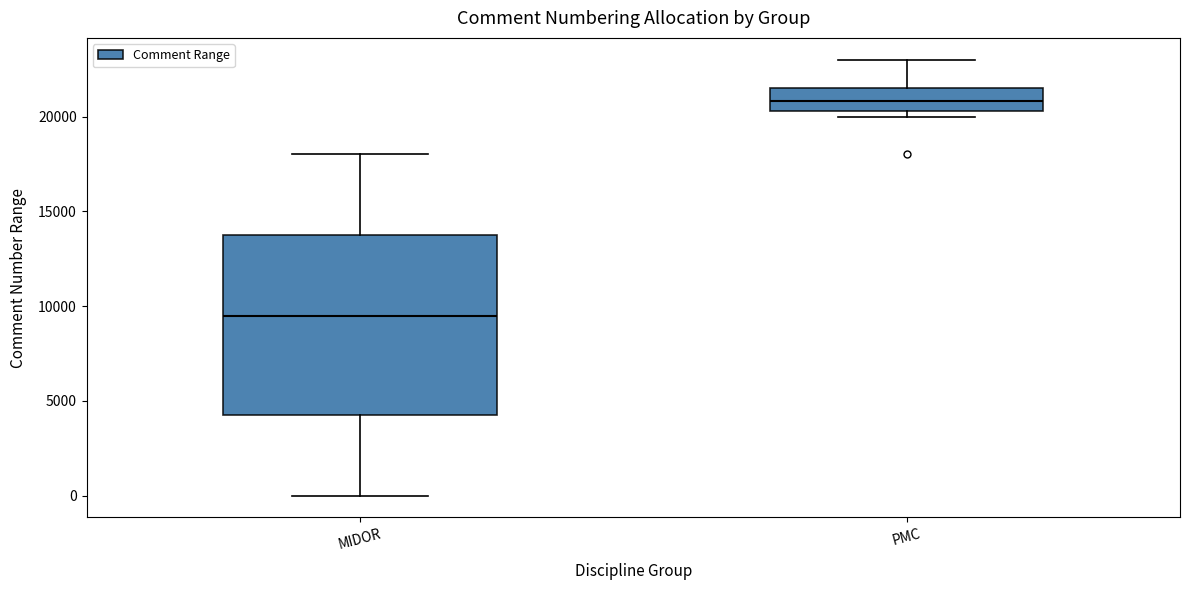

Reading left to right, transcribe this box plot: for each box, give where its median line is, the range the box spans, and where its two whiskers end, as read against the y-axis. The values are not printed on the chart, so give them approximately, as read against the axis.

MIDOR: median 9500, box 4500 to 14000, whiskers 0 to 18000
PMC: median 21000, box 20500 to 21500, whiskers 20000 to 23000